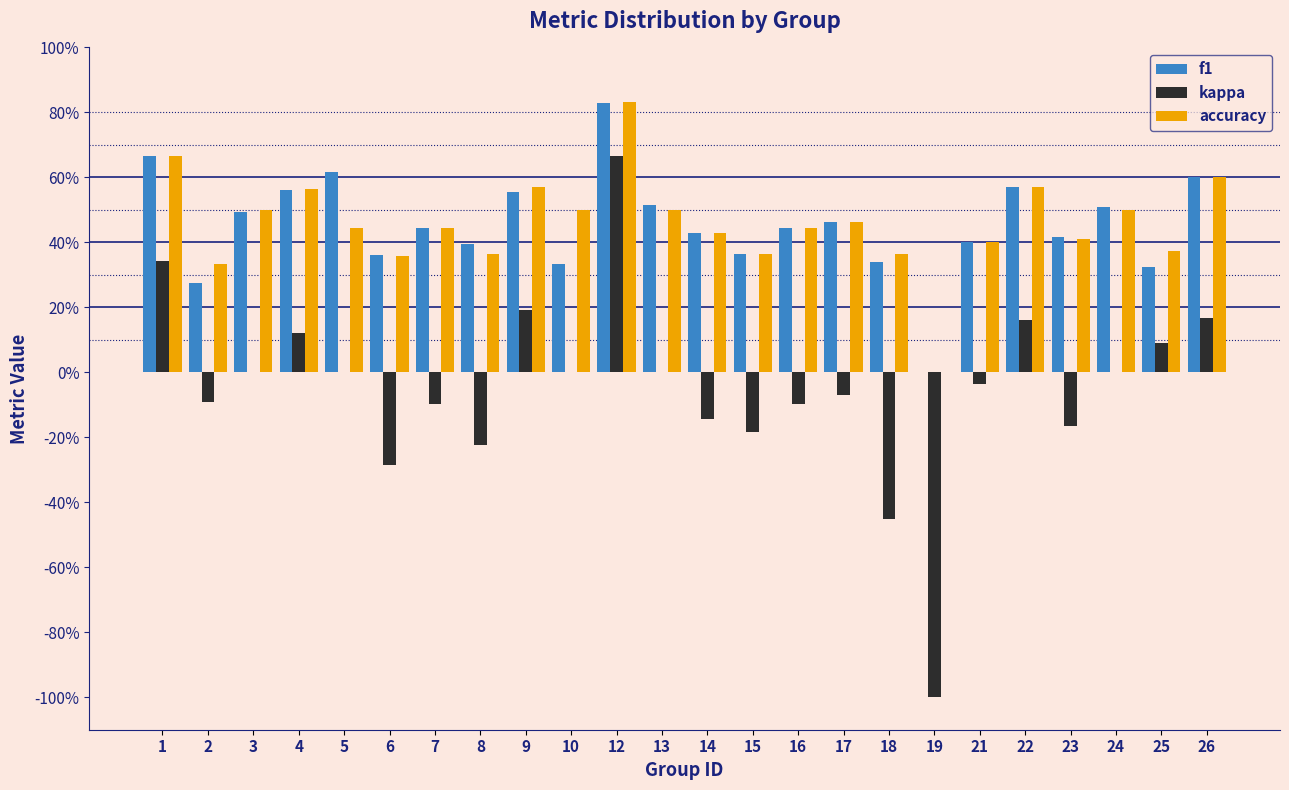

Does the chart contain stacked bars?

No